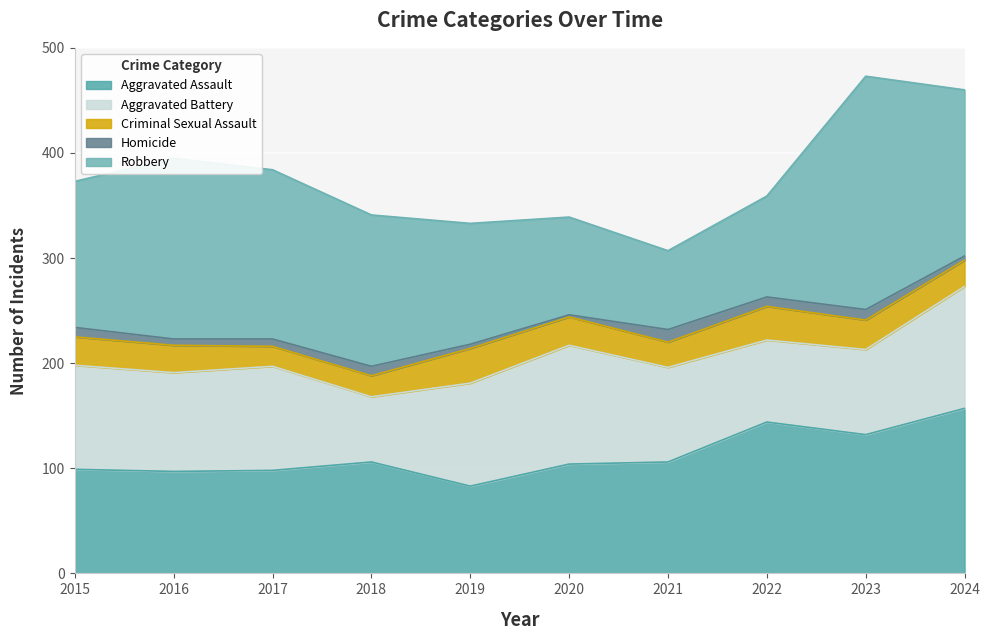

Where does the Aggravated Assault series first go above 106?

2022